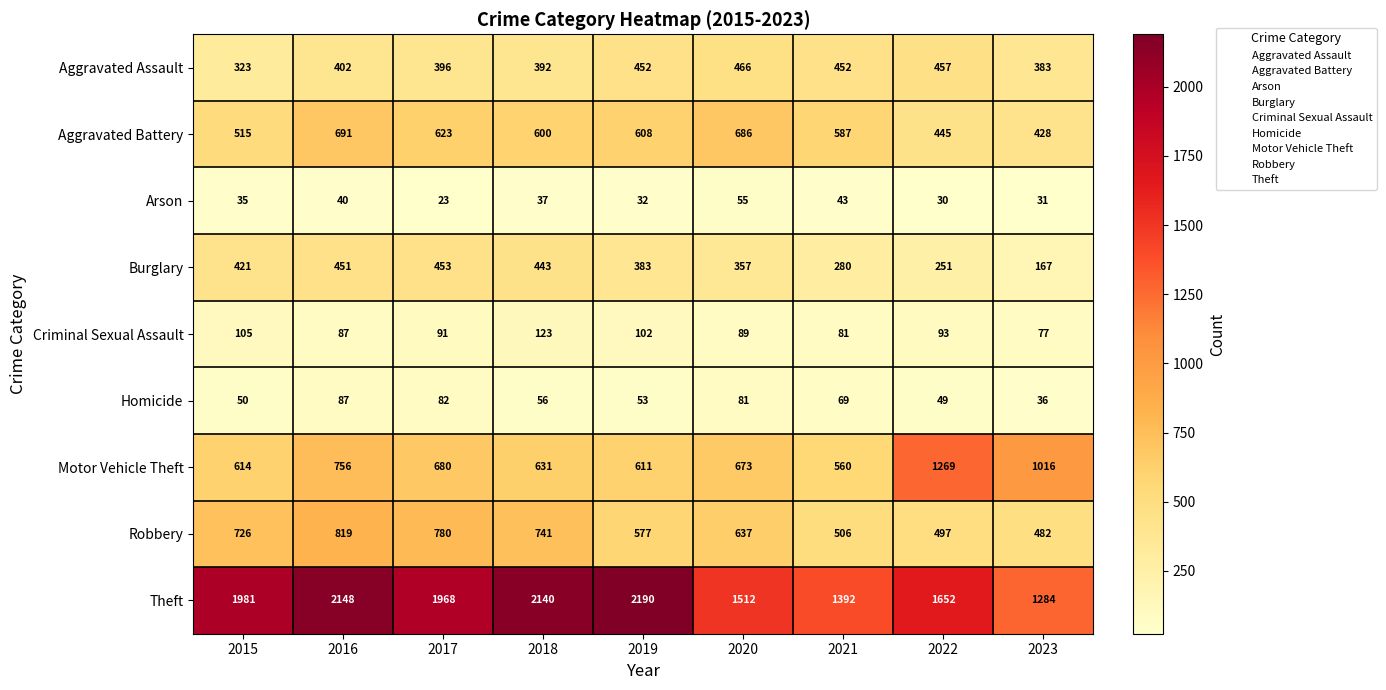

What is the smallest value displayed?

23